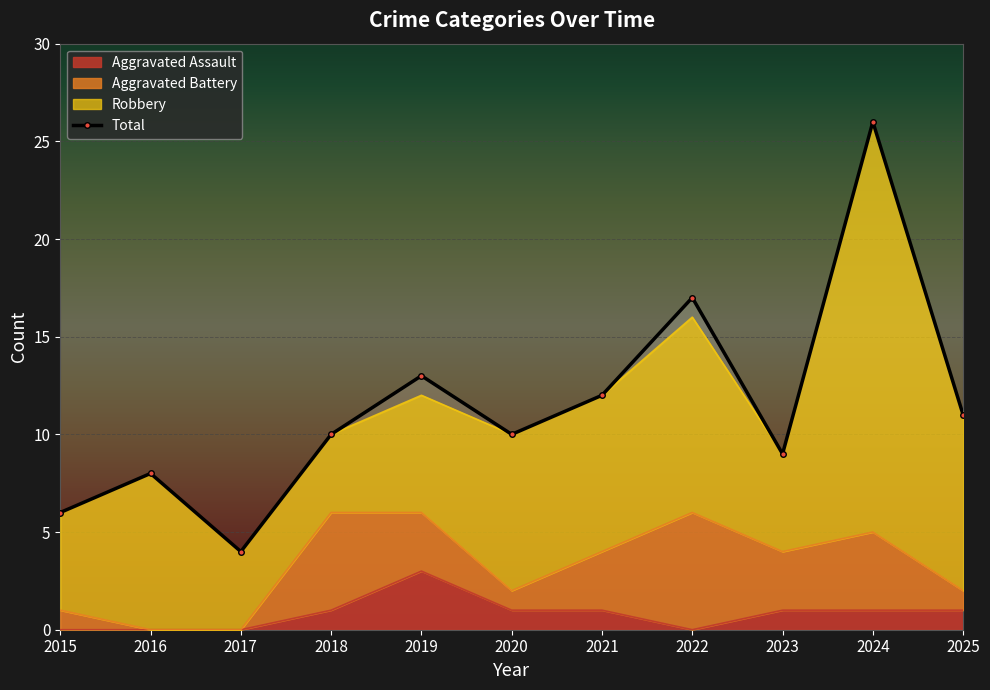

Approximately how many times larger is the value at 2025 compared to 2022?

0.6